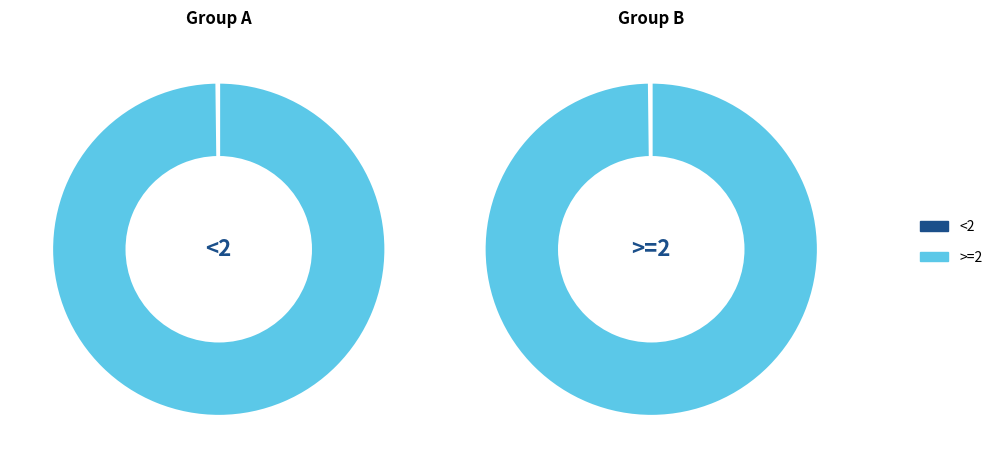

To the nearest percent, what is the combined percentage of <2 and >=2?

100%